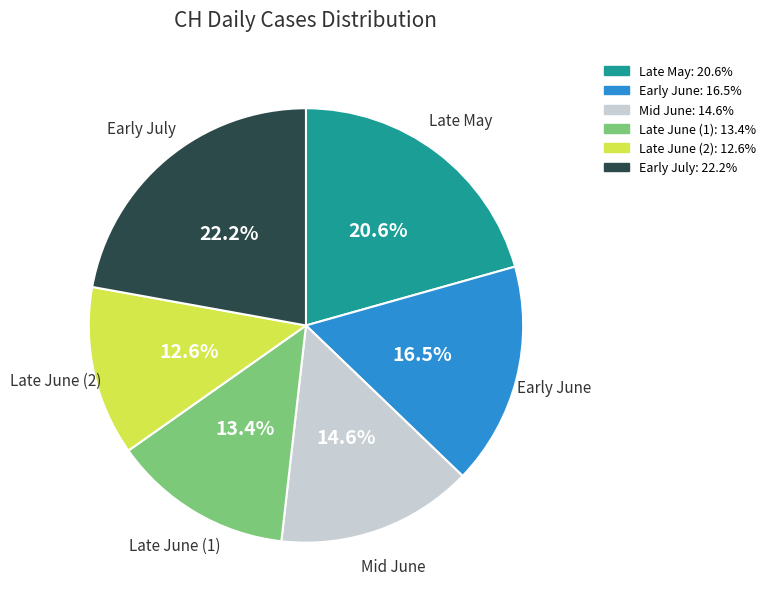

Does any single category account for the majority?

No